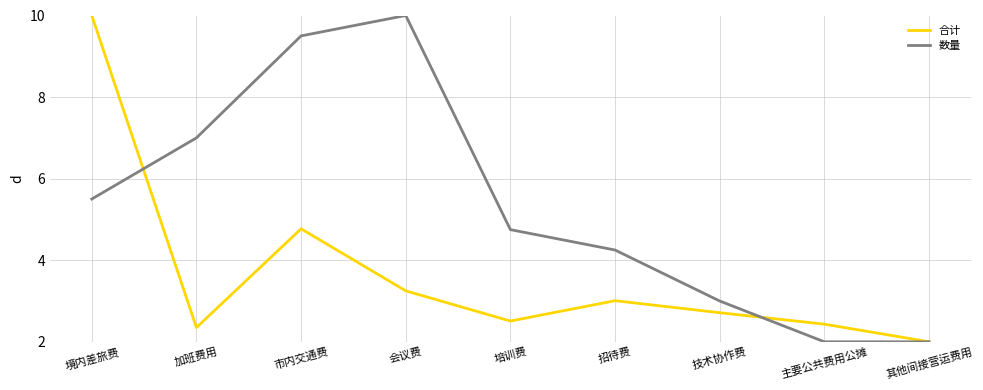

Between which two adjacent categories do 合计 and 数量 first intersect?

境内差旅费 and 加班费用